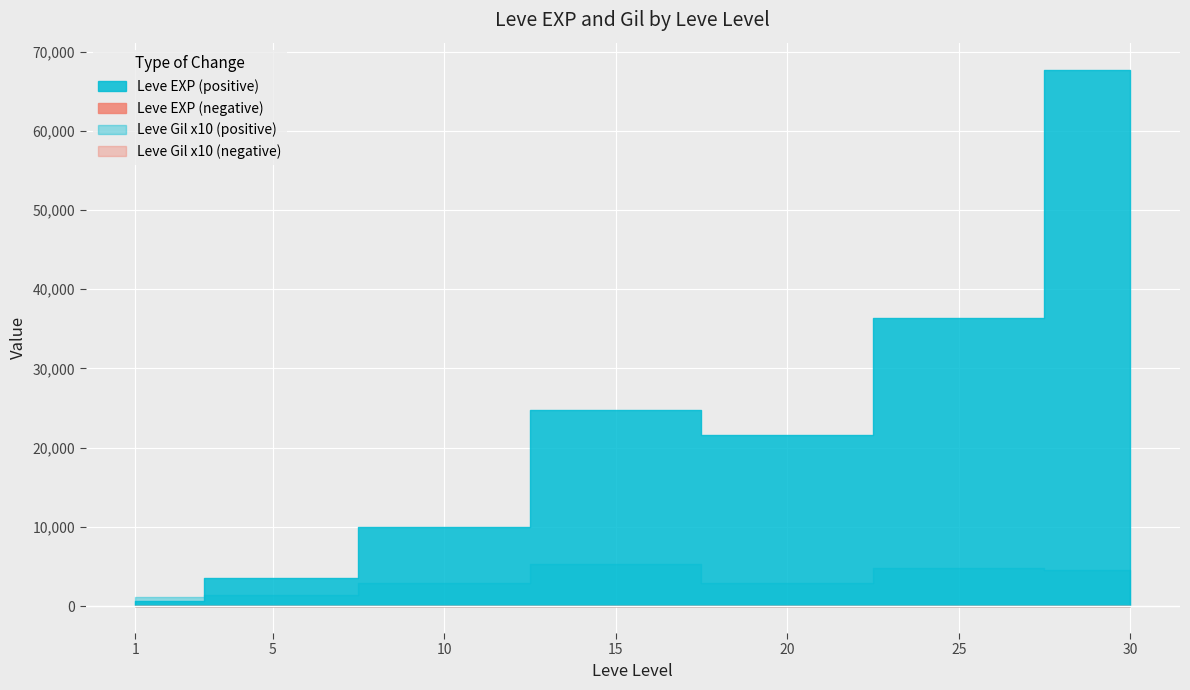

How many data points in Leve EXP are above 21600?

3